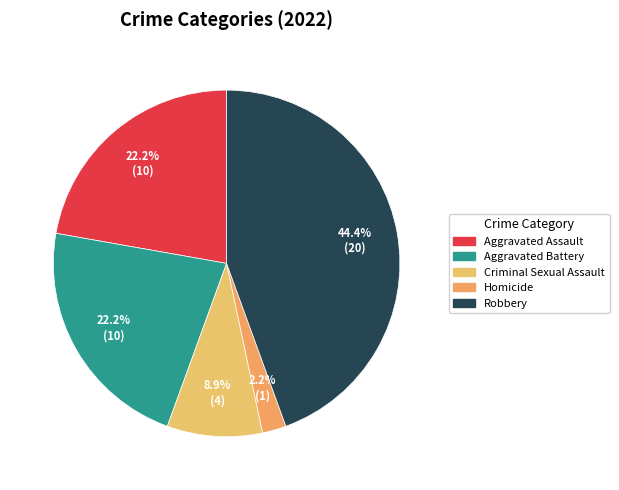

Count the number of slices in the pie.

5